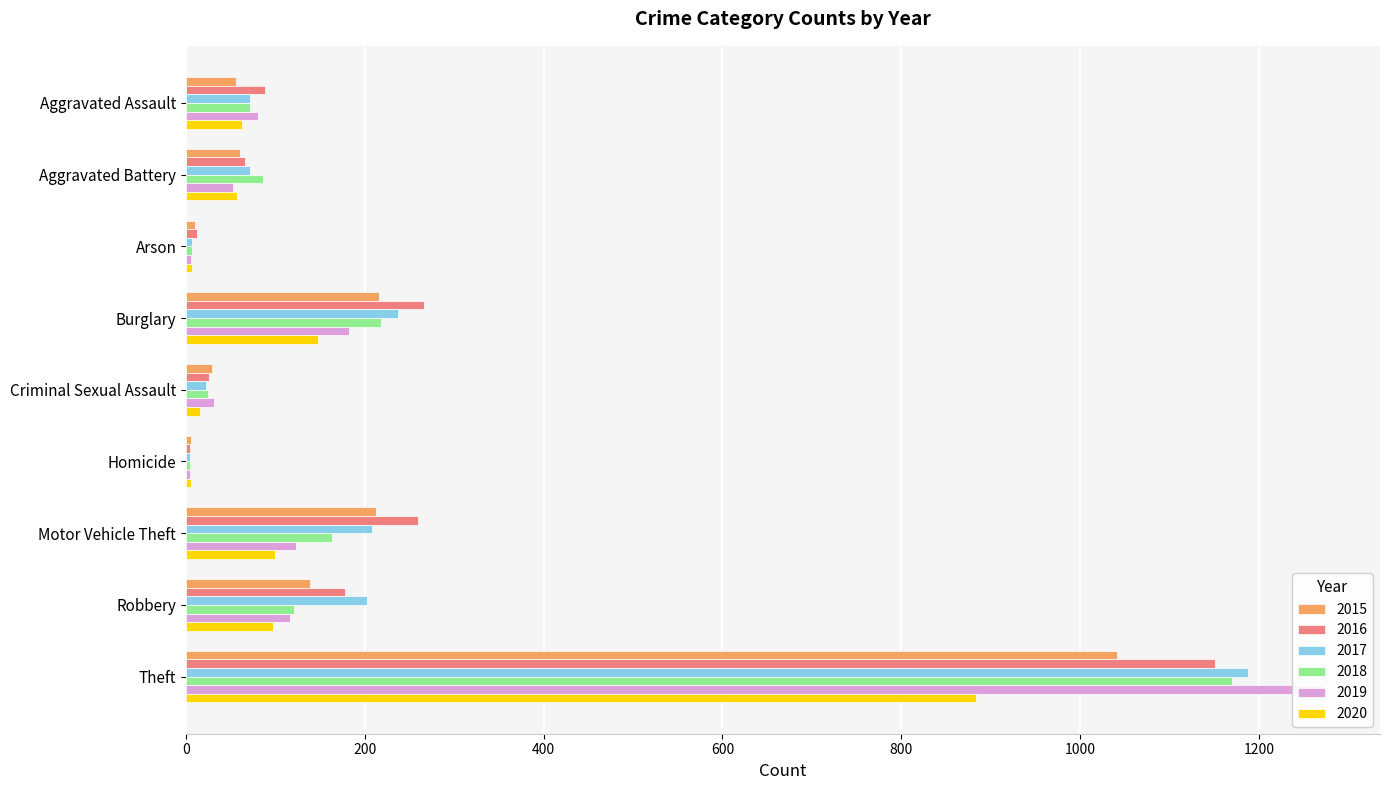

How many groups of bars are there?

9